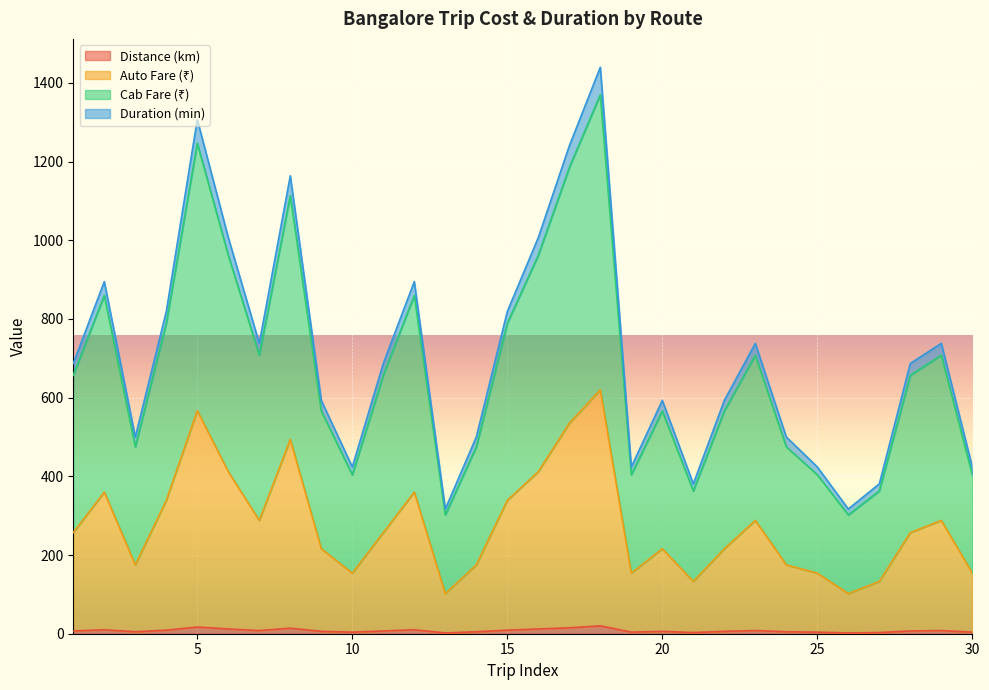

Does the chart display data point markers on the line(s)?

No